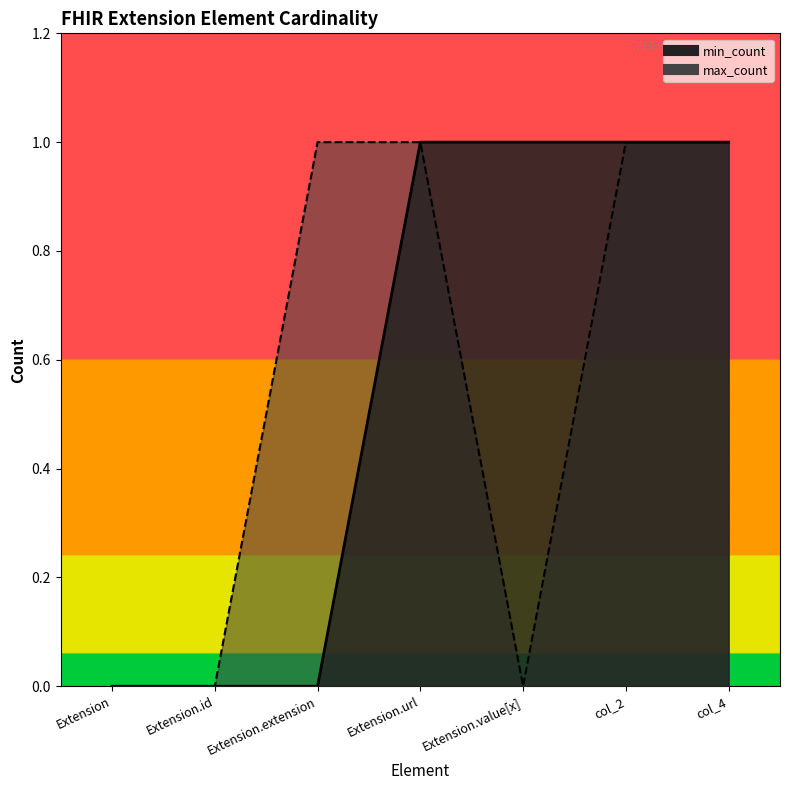

The min_count series shows 1 at Extension.value[x]. True or false?

False